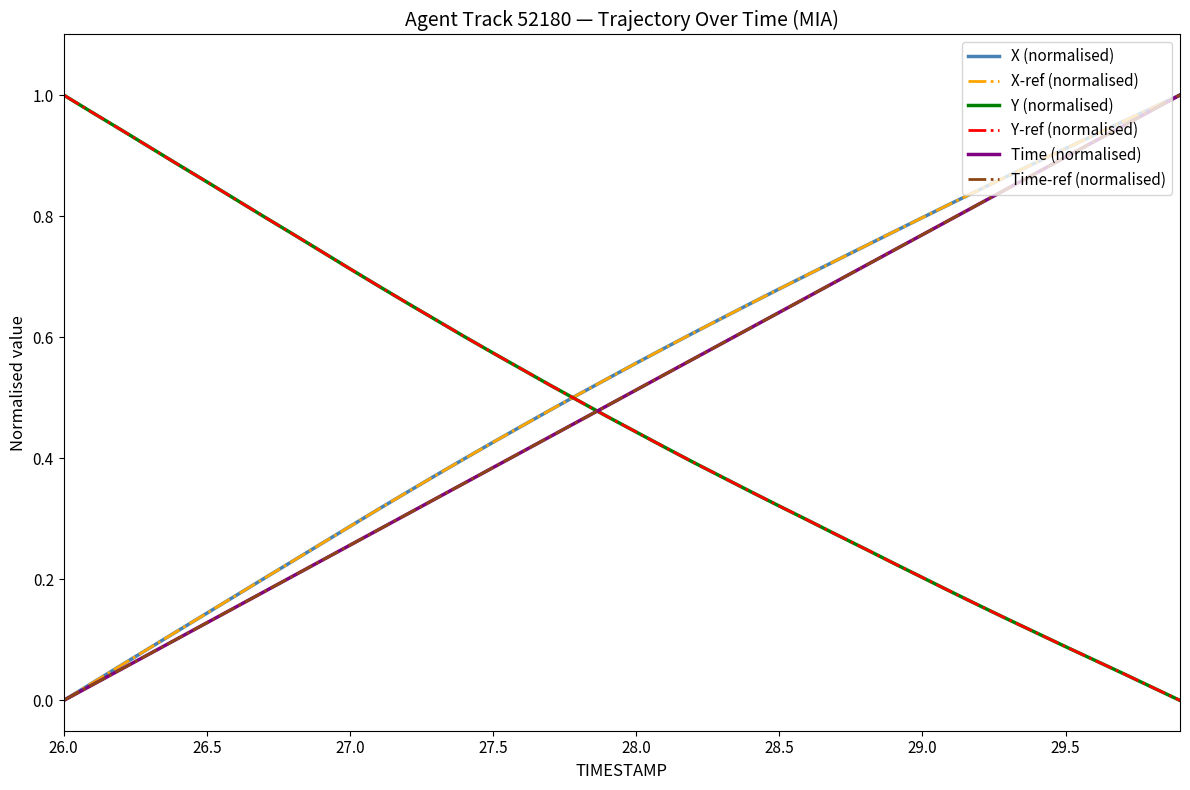

True or false: Y-ref (normalised) and Y (normalised) intersect in this chart.

False